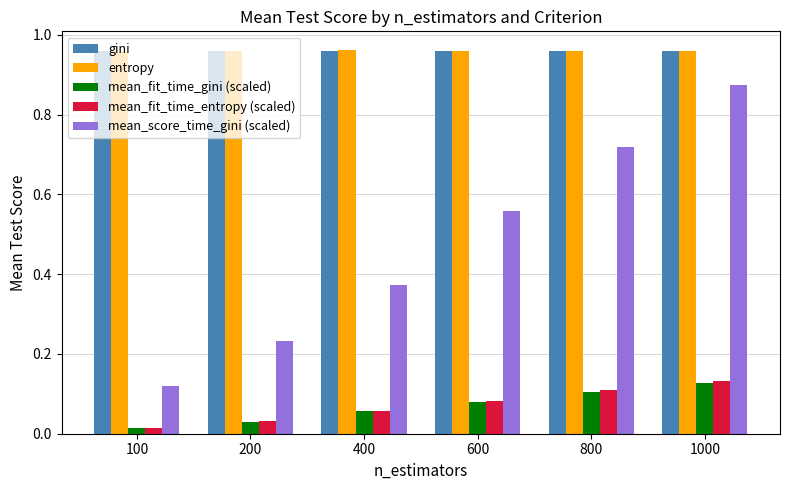

Between 100 and 600, which series saw the biggest shift?

mean_score_time_gini (scaled)